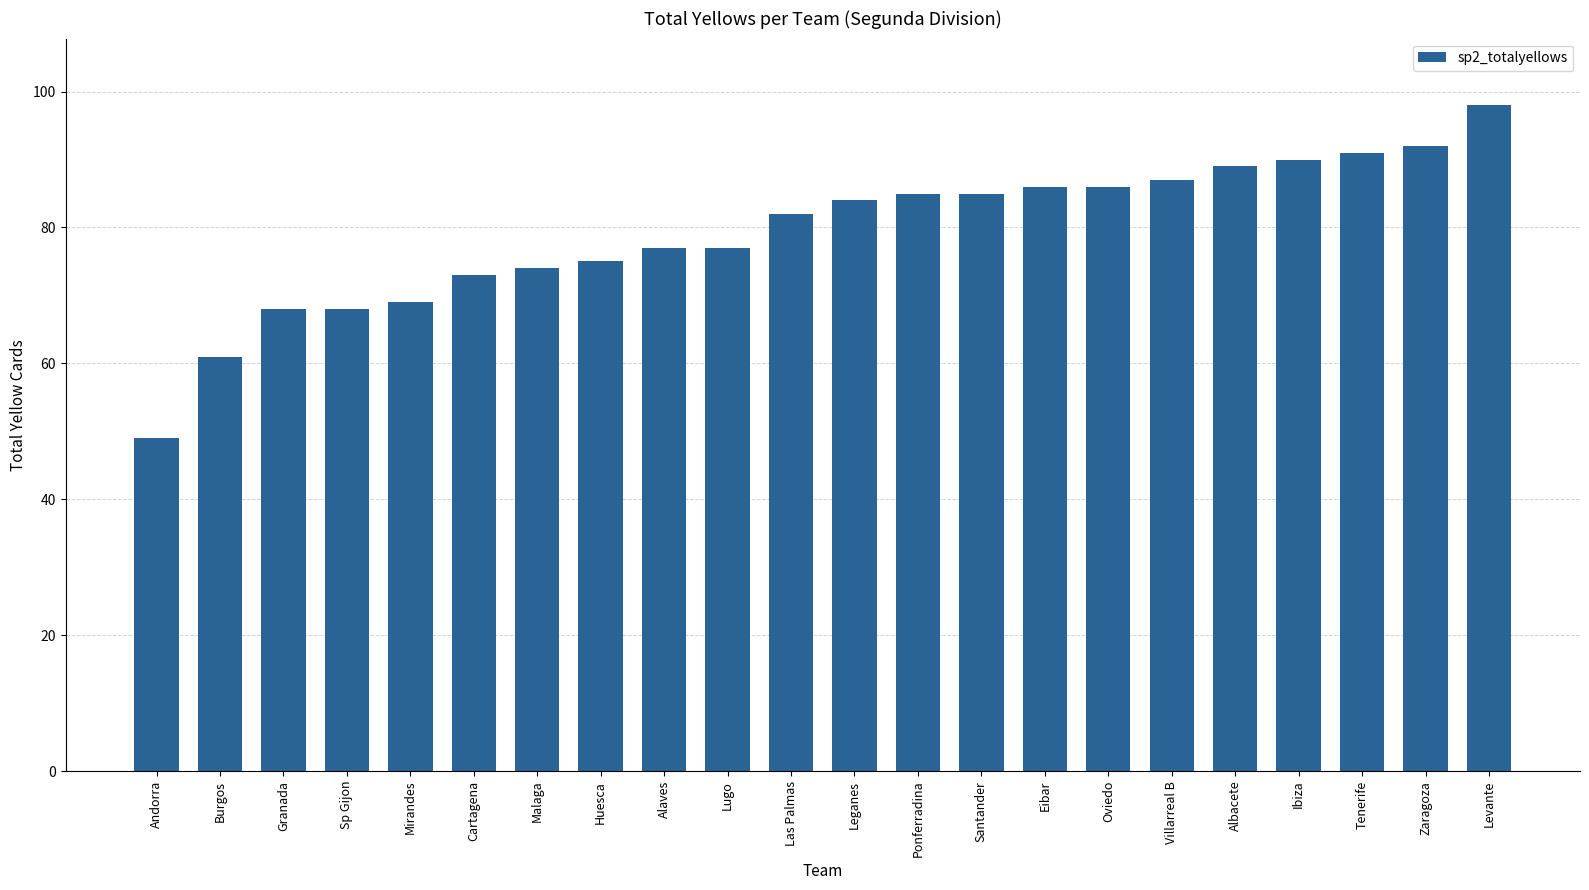

How many categories are shown in the chart?

22